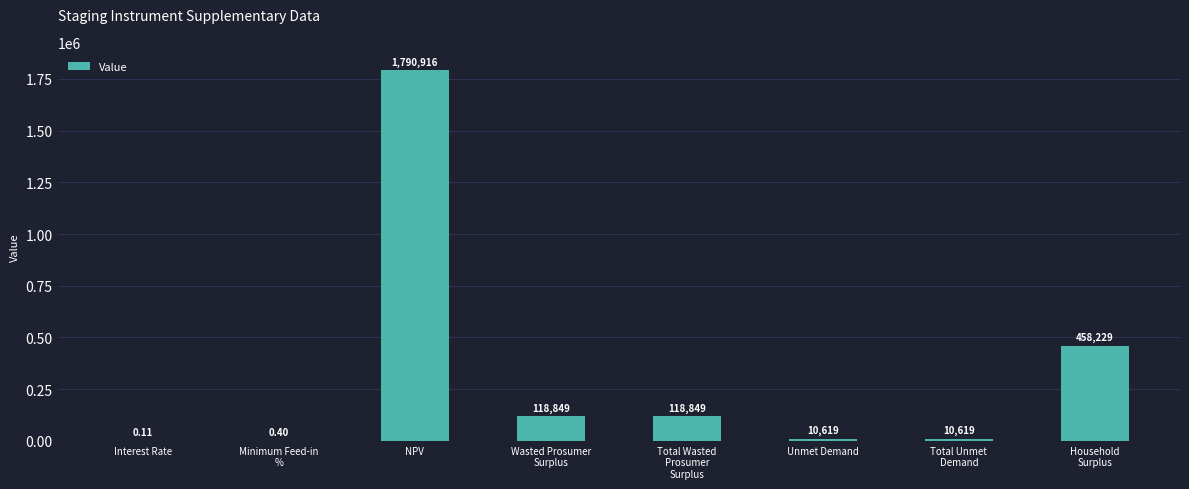

Which label corresponds to the largest value in the chart?

NPV